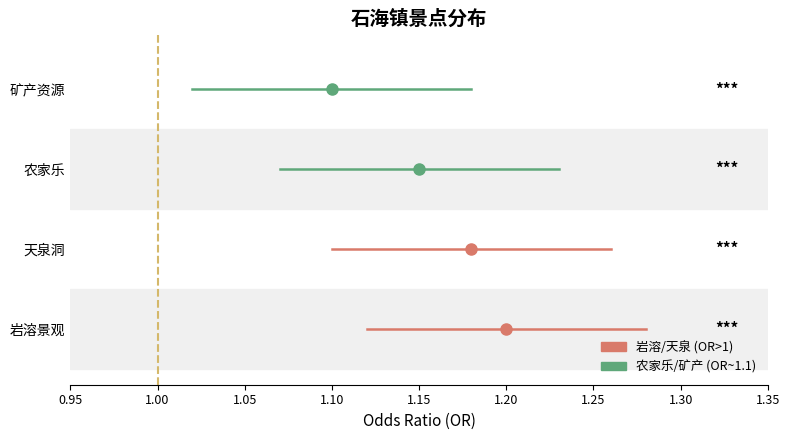

True or false: there are more than 2 points higher than both neighbors.

False